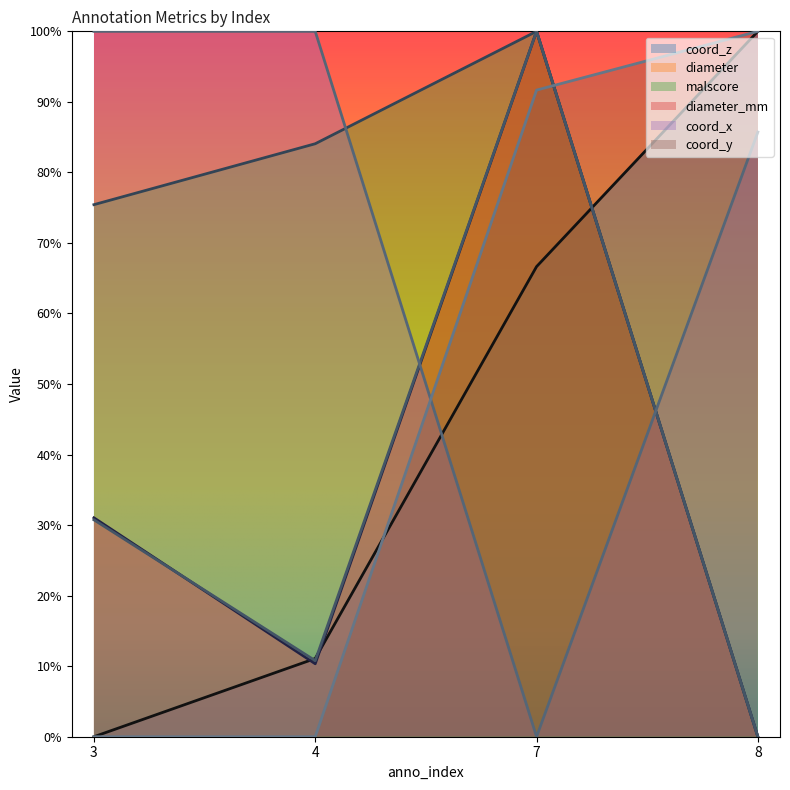

What is the difference between the coord_z values at 8 and 4?

0.9